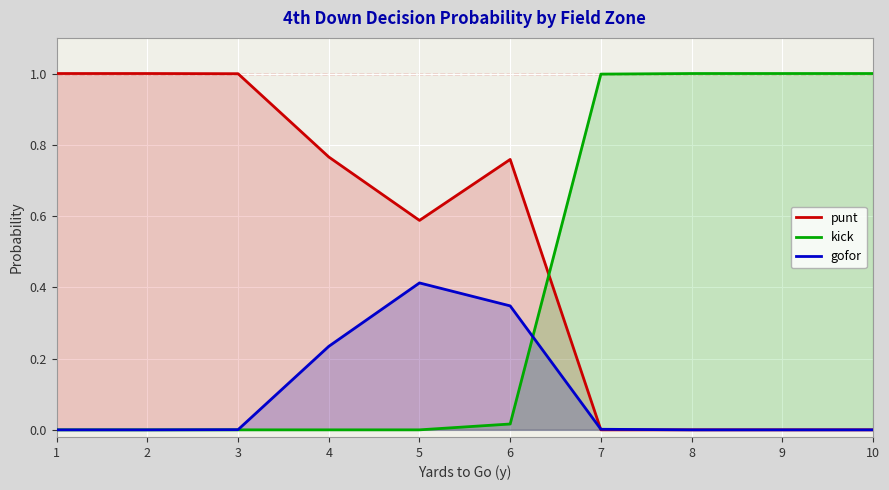

Which label corresponds to the largest value in the chart?

1